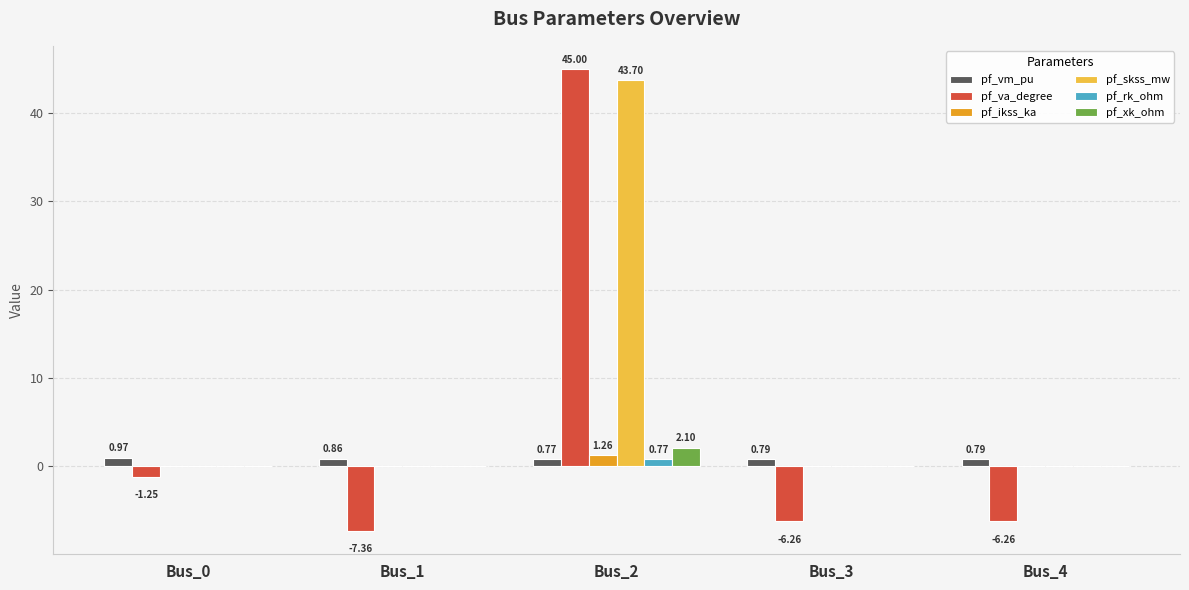

Which series has the largest total across all categories?

pf_skss_mw